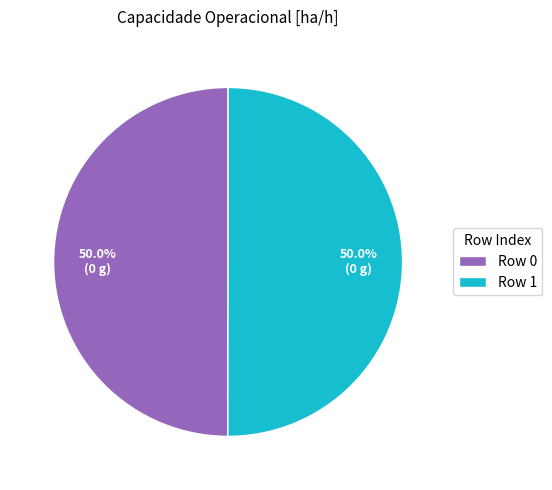

What portion of the pie excludes Row 1?

50.0%